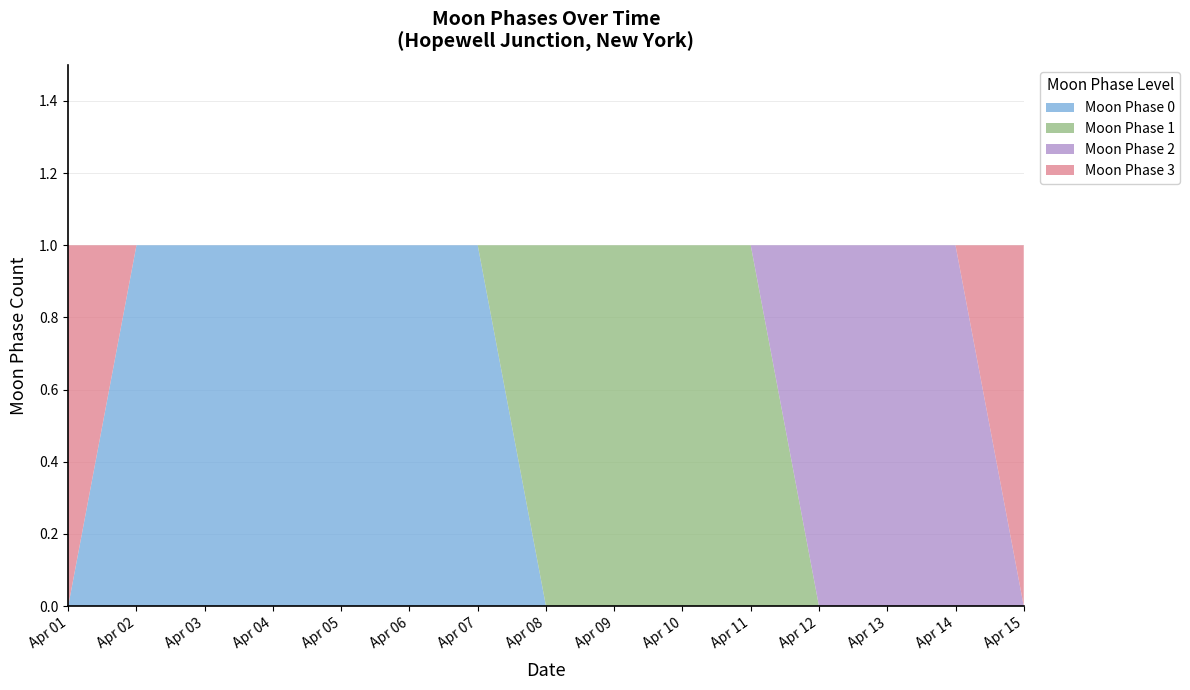

Is it true that Moon Phase 0 equals 0 at Apr 14?

True